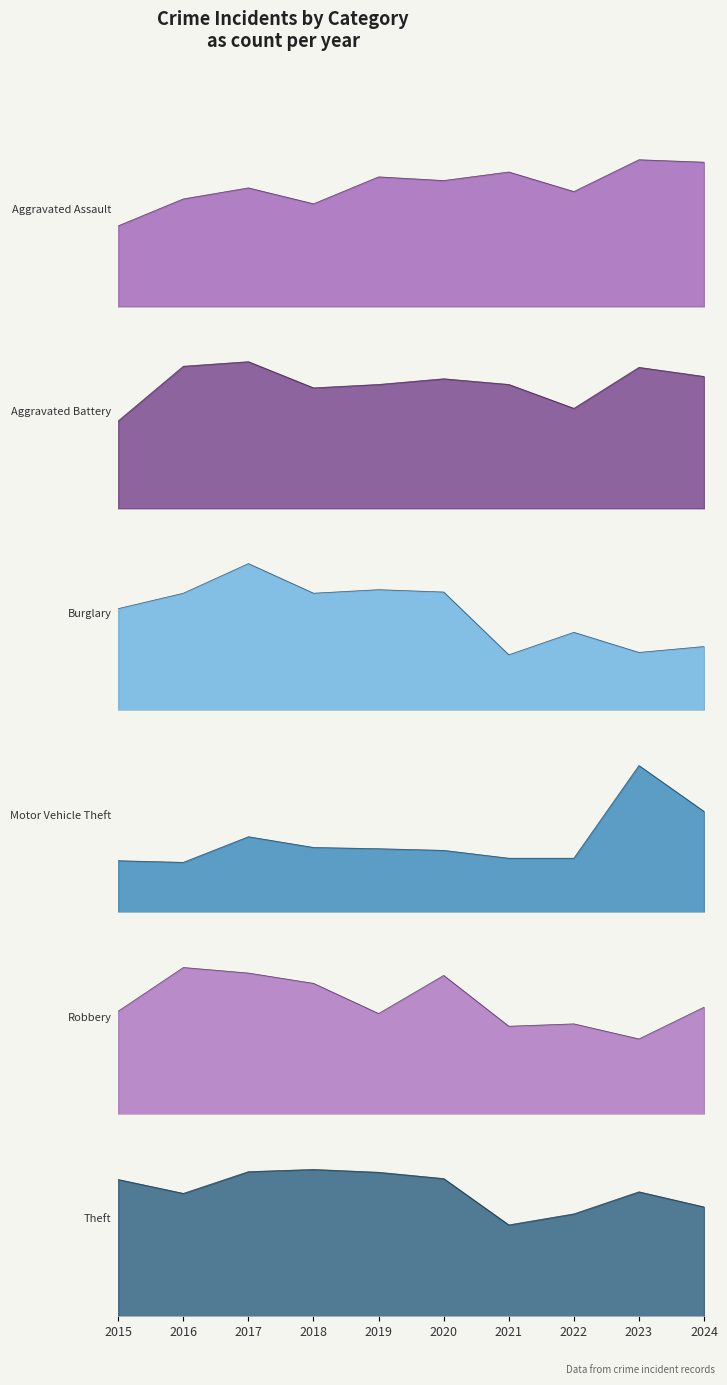

What is the difference between the second highest and minimum values in the Motor Vehicle Theft series?

123